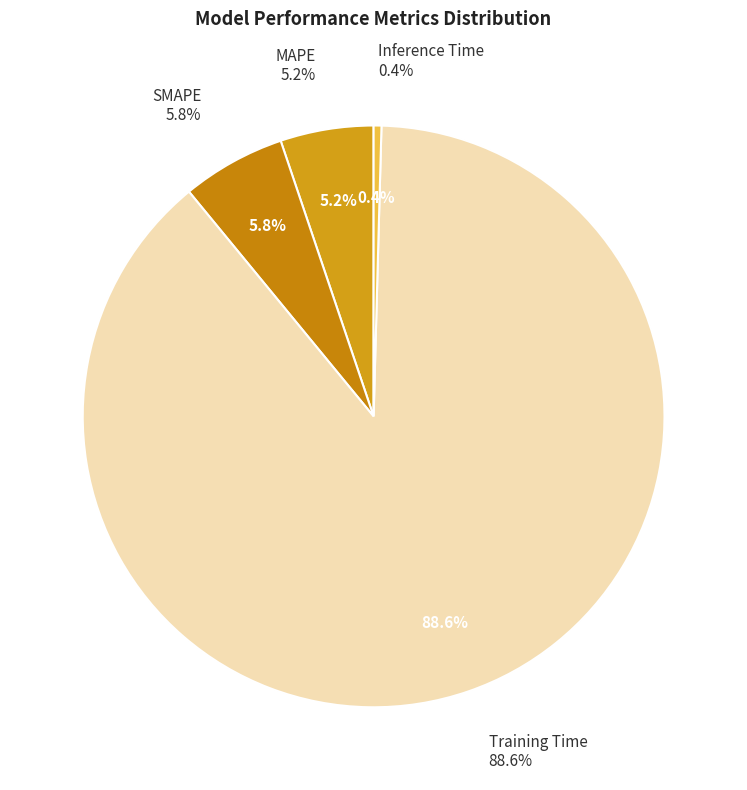

To the nearest percent, what is the average slice percentage?

25%